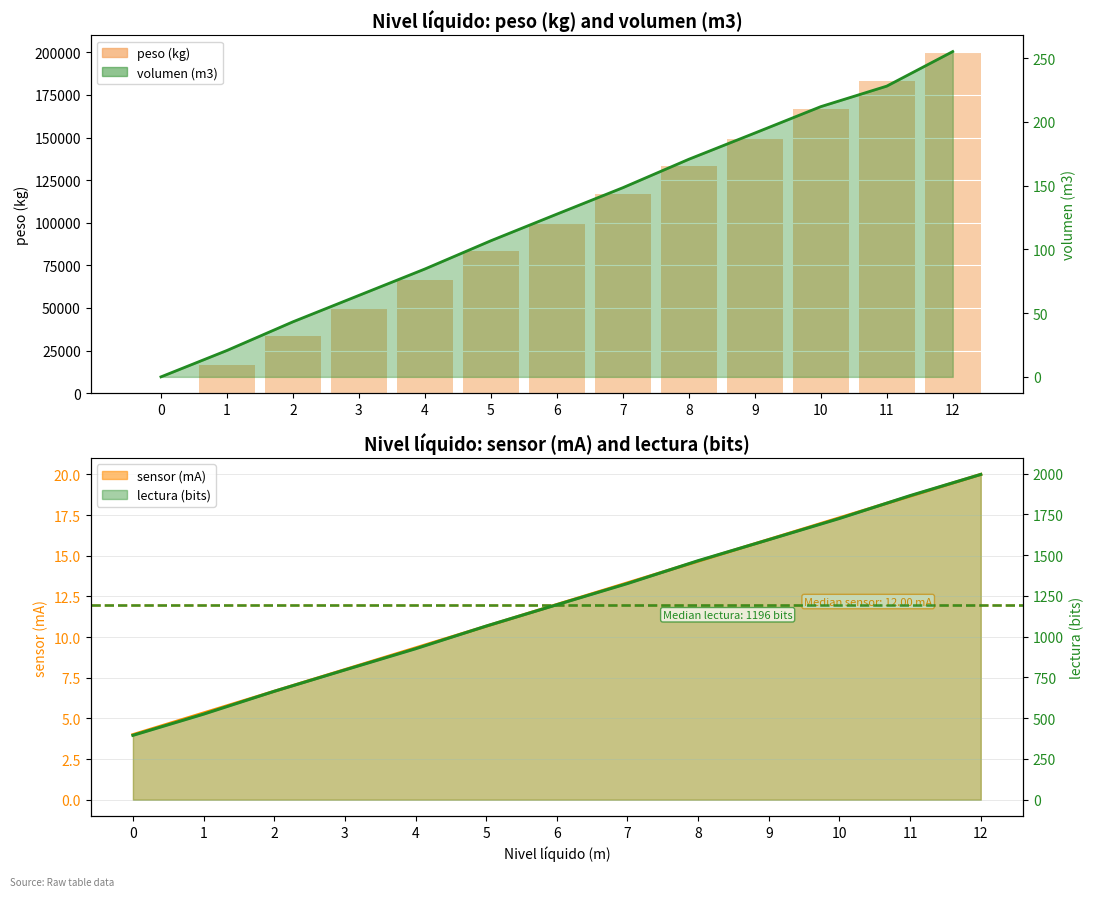

What value does the peso (kg) series have at 11?

183333.3